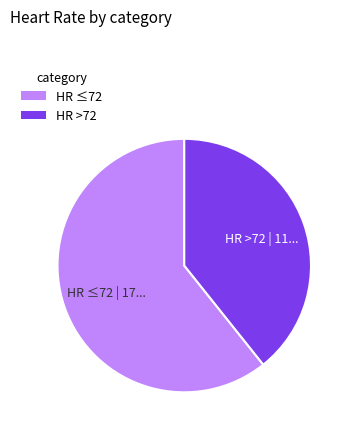

Does any single category account for the majority?

Yes